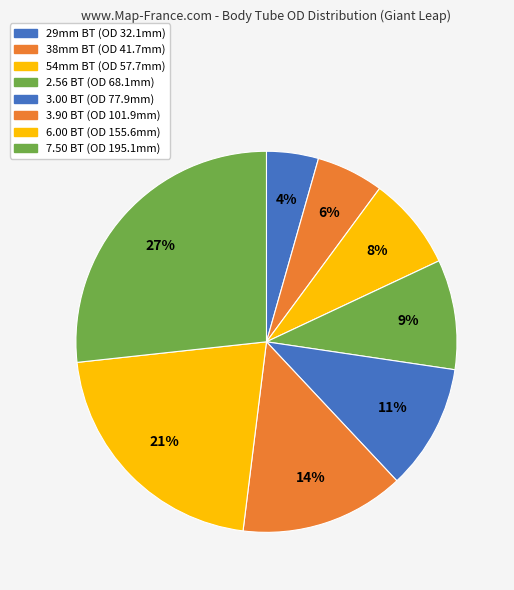

Is it true that 2.56 BT is 9% of the pie?

True